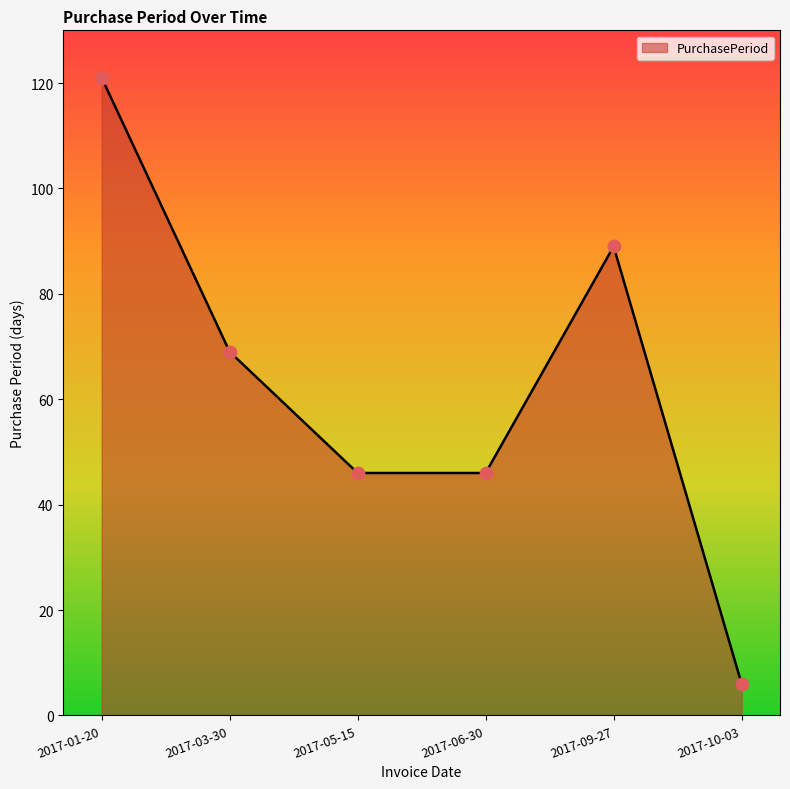

What is the change in value from 2017-01-20 to 2017-03-30?

-52